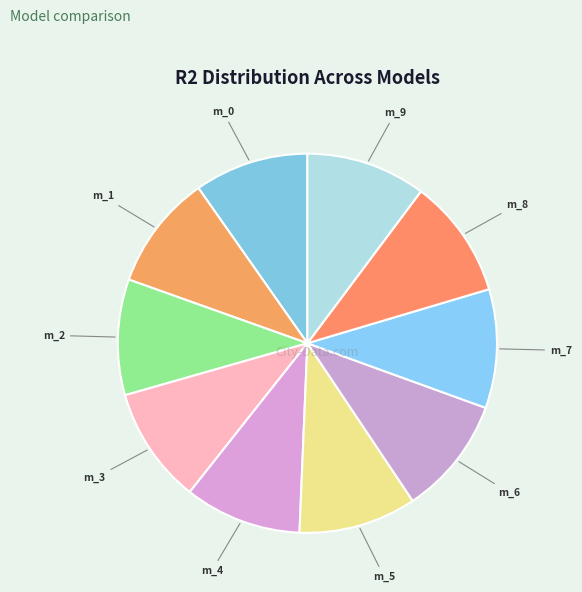

Is m_2 the majority of the pie?

No